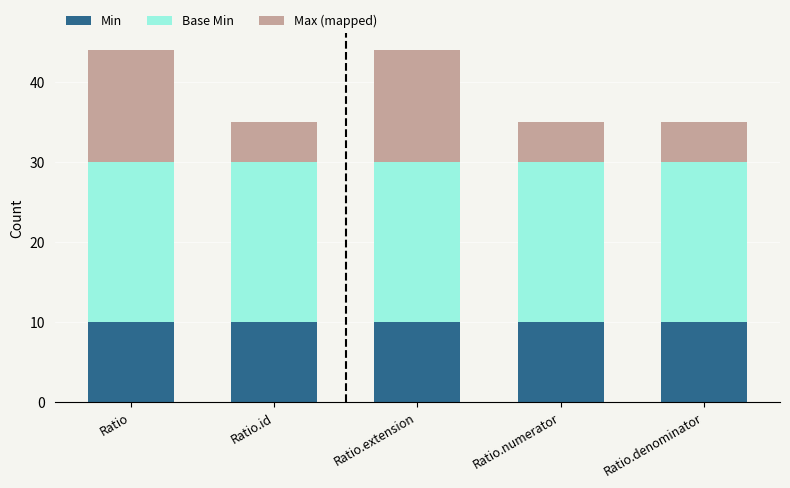

What is the lowest value of the Min series?

10